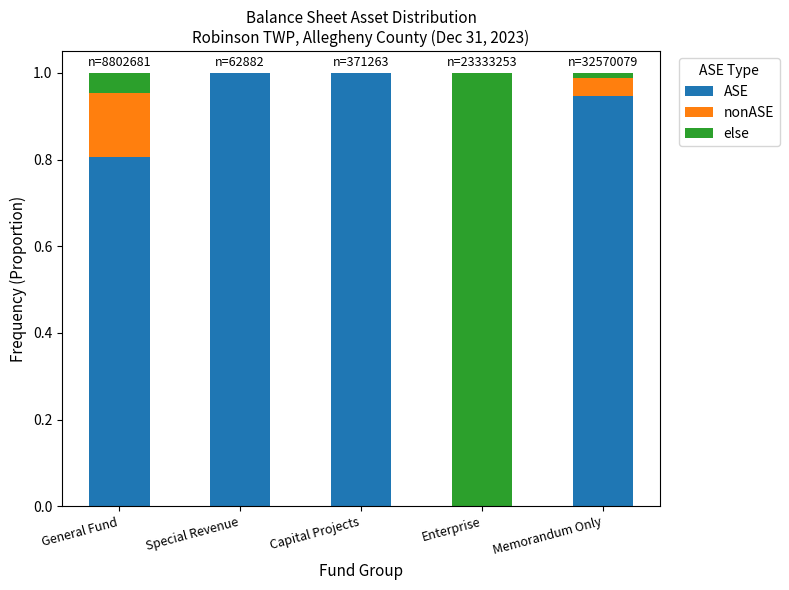

What is the total value across all series at Memorandum Only?

1.0